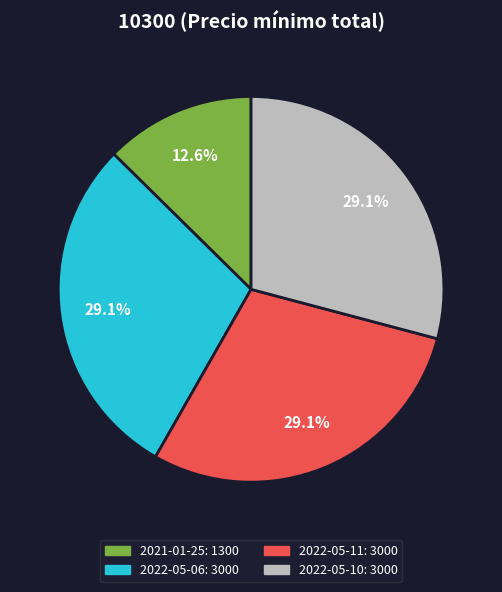

Is there a majority slice in this chart?

No